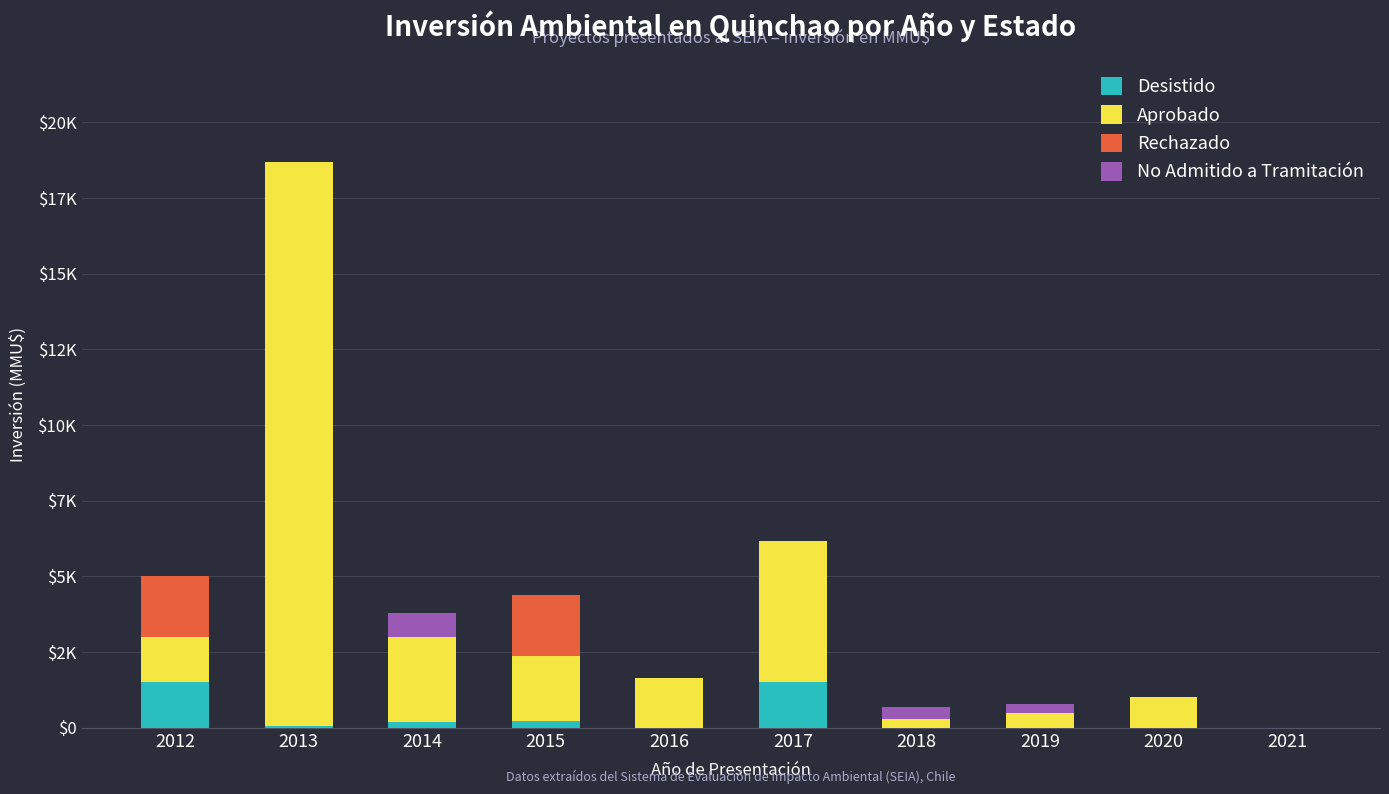

What are all the series names shown in the legend?

Desistido, Aprobado, Rechazado, No Admitido a Tramitación